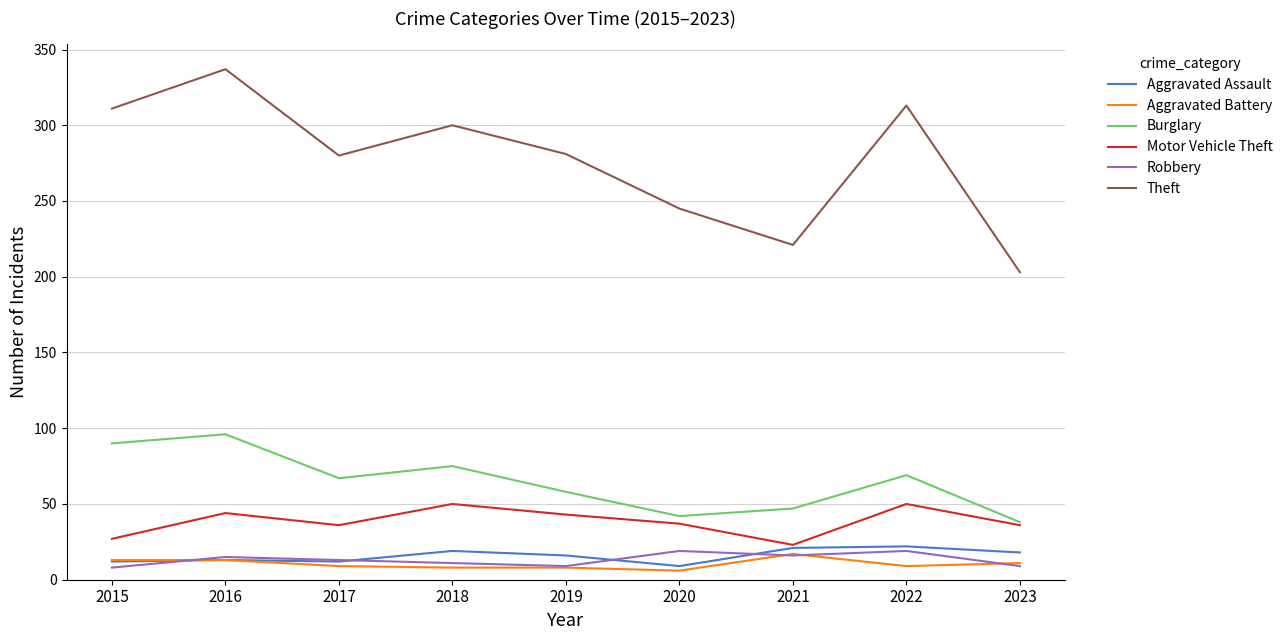

True or false: Burglary and Theft cross at least once.

False